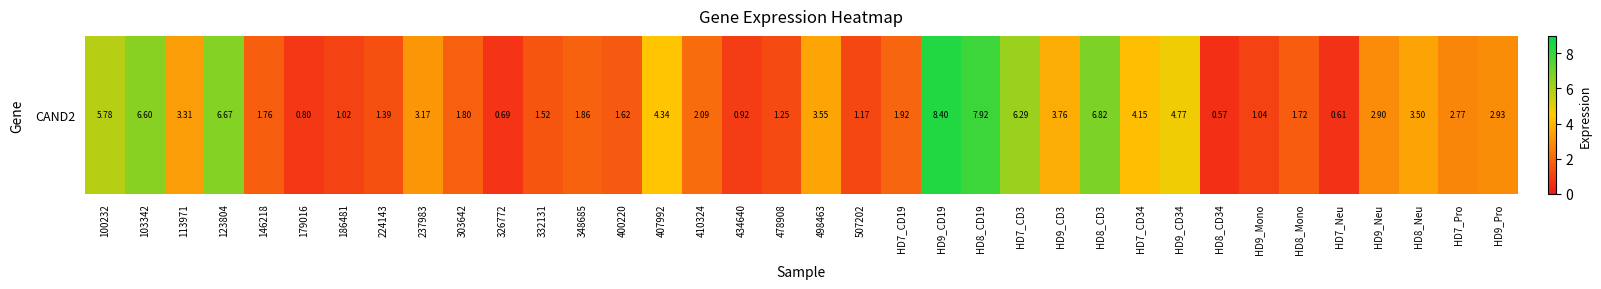

What is the average value?

3.1